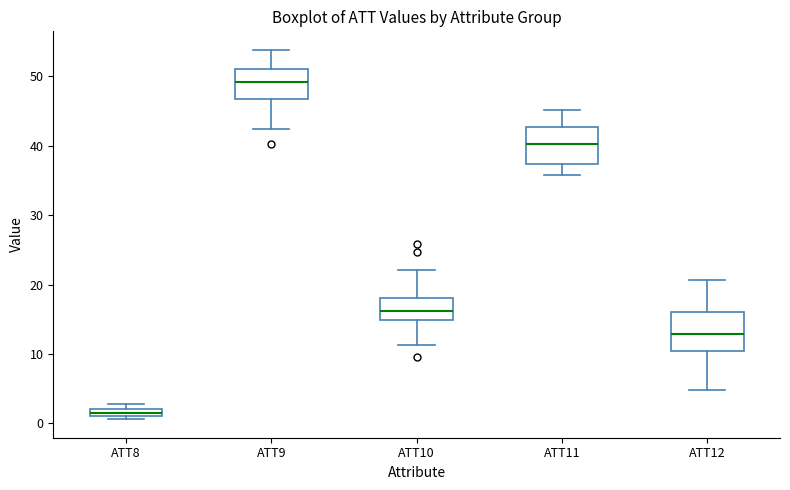

Where is the upper edge of the box for ATT8 on the y-axis? The values are not printed on the chart, so give them approximately, as read against the axis.

2